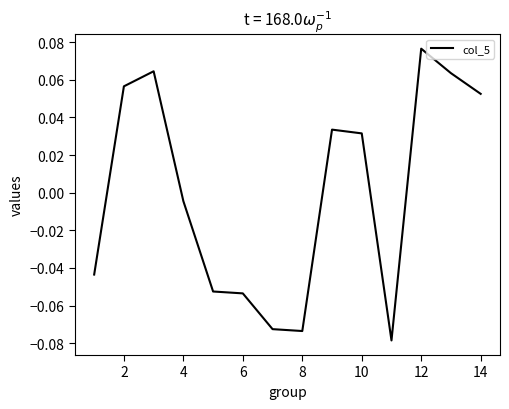

Which label corresponds to the largest value in the chart?

12